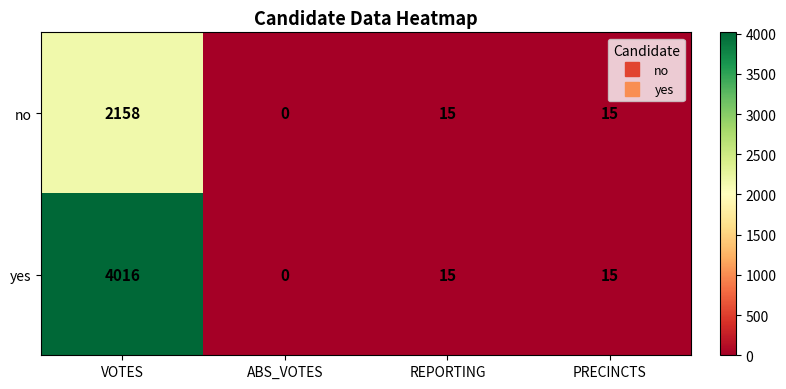

The value of no at ABS_VOTES is 737. True or false?

False